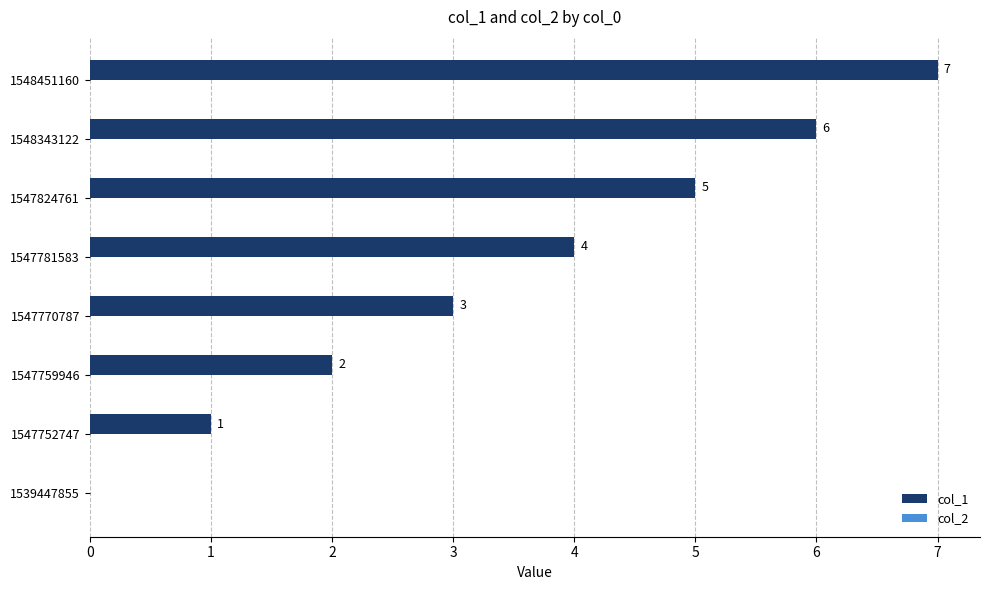

What is the sum of the values at 1548343122 and 1539447855?

6